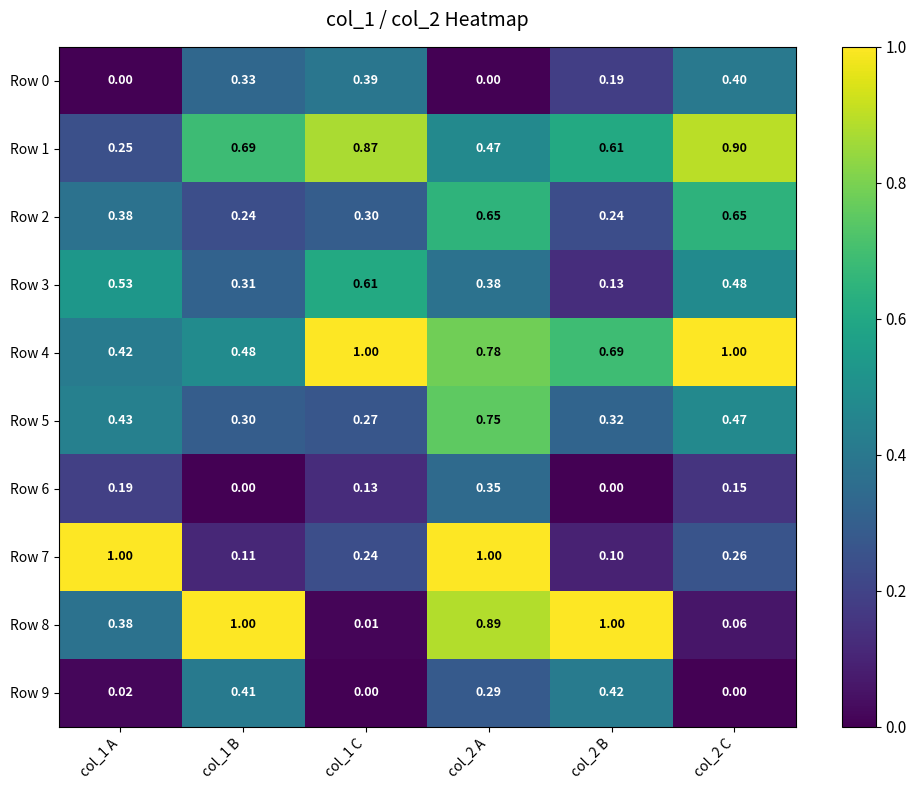

What is the spread (max minus min) of values at col_1 A?

1.0